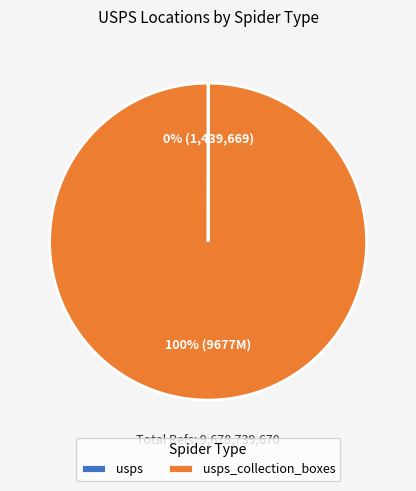

Is there any slice that represents more than half of the pie?

Yes